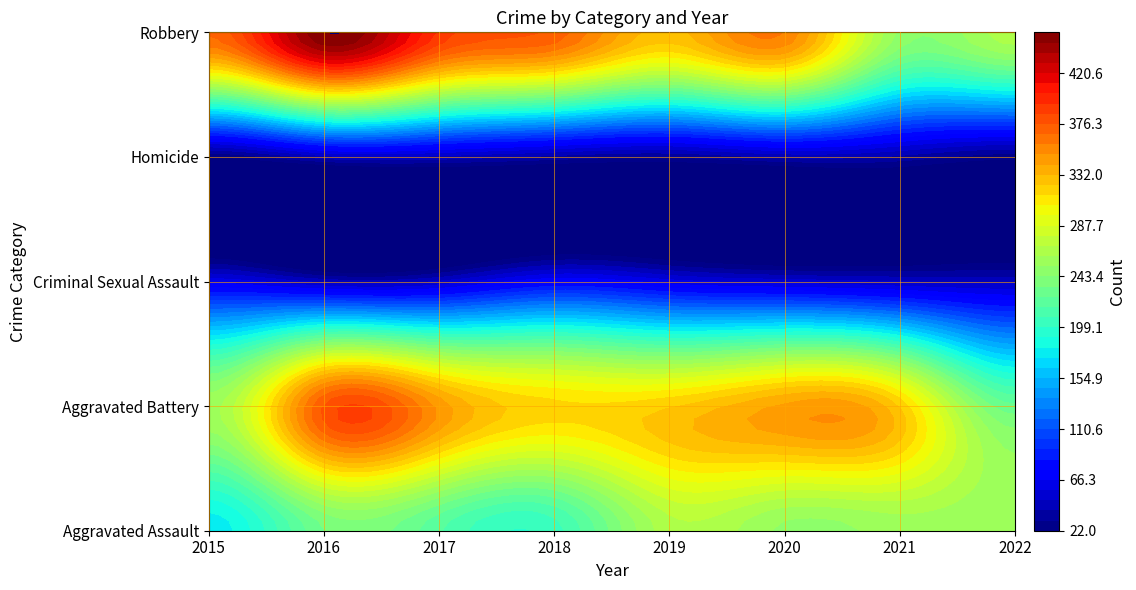

At which category is the sum across all series the highest?

2016